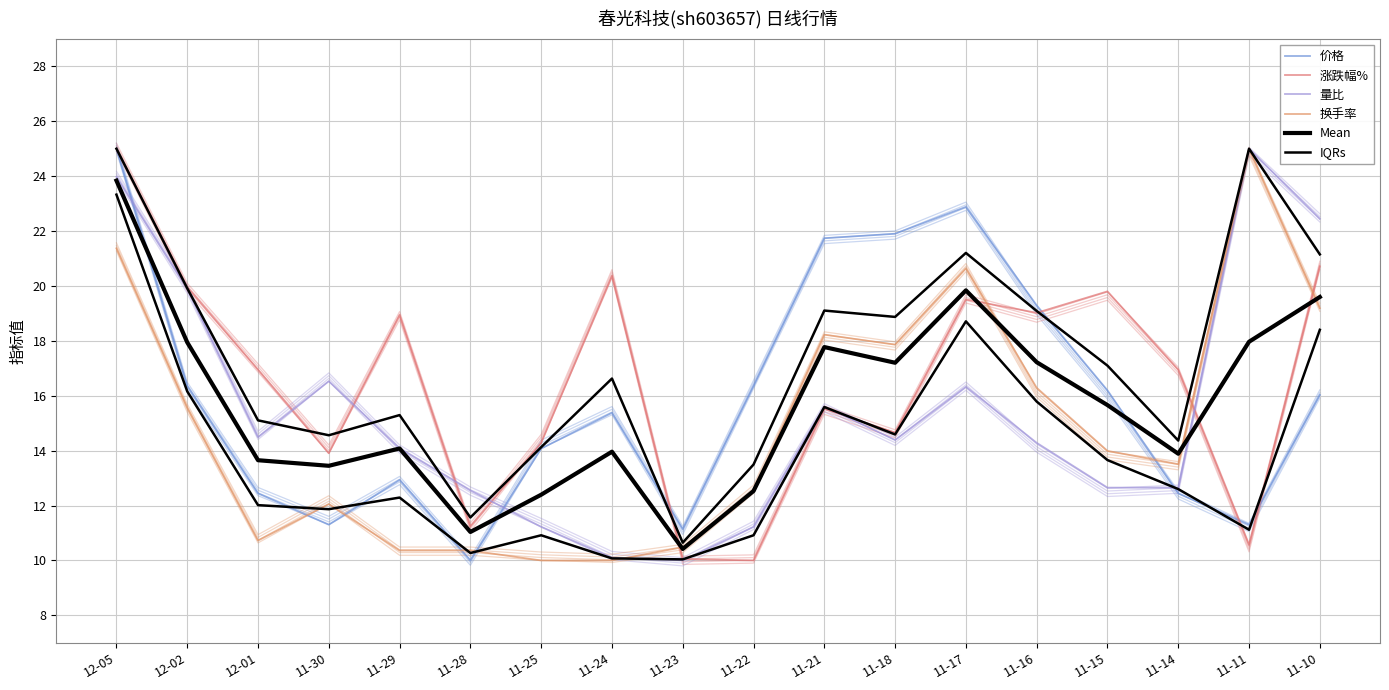

What is the difference between the maximum and second lowest values in the 量比 series?

14.9